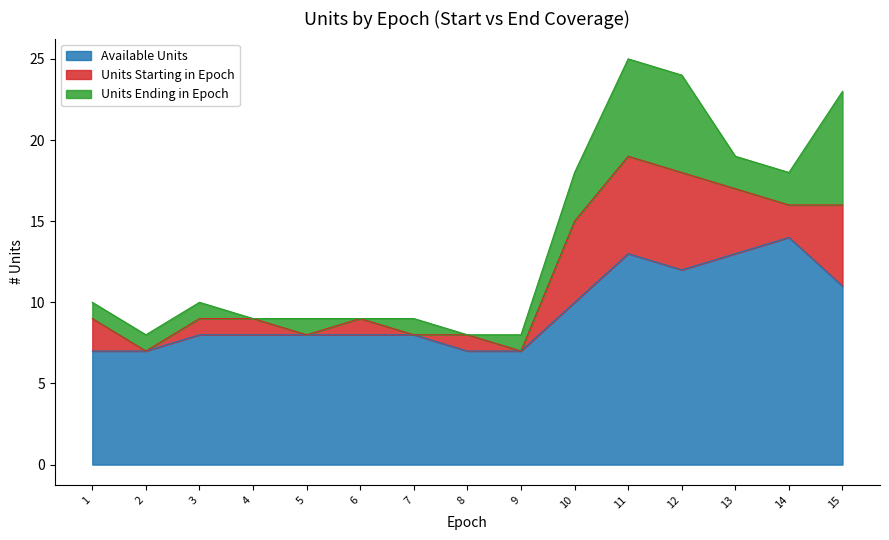

What value does the Units Available series have at 12, to the nearest 10?

10